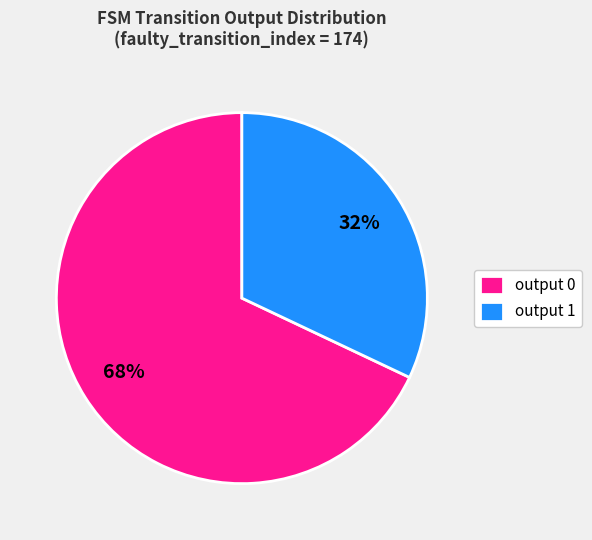

True or false: output 1 accounts for 32% of the total.

True